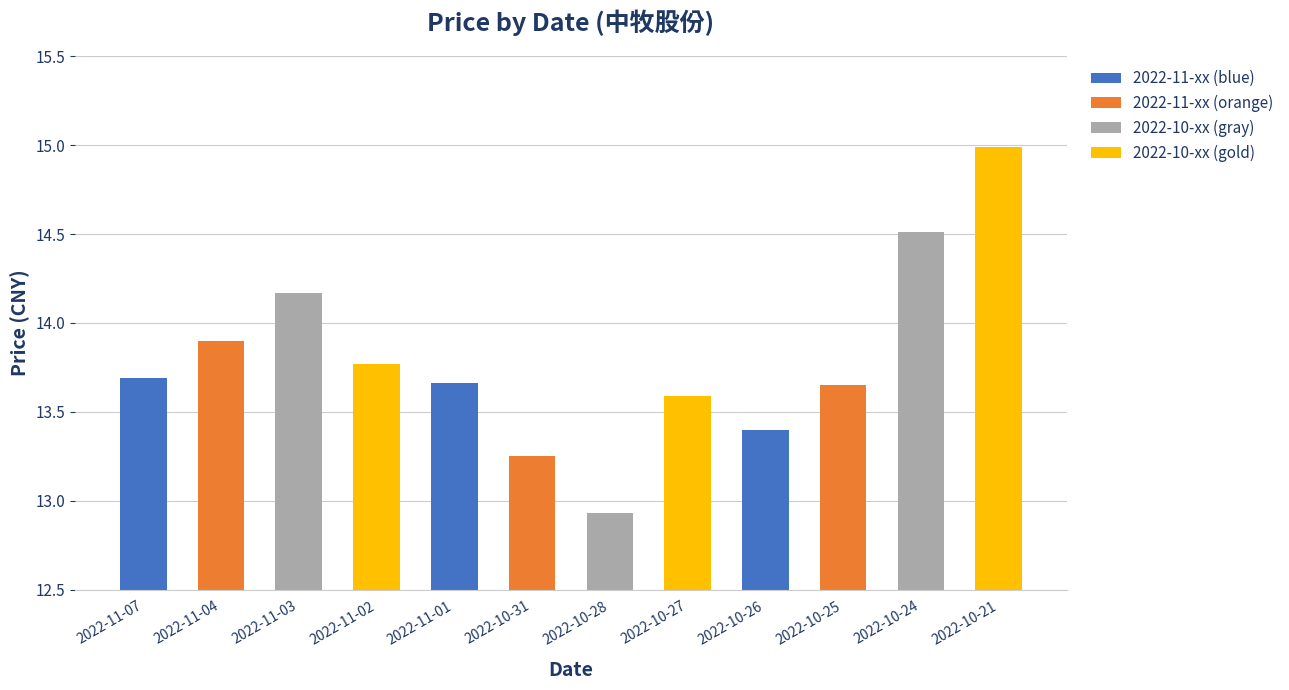

At which label does the data first exceed 13?

2022-11-07